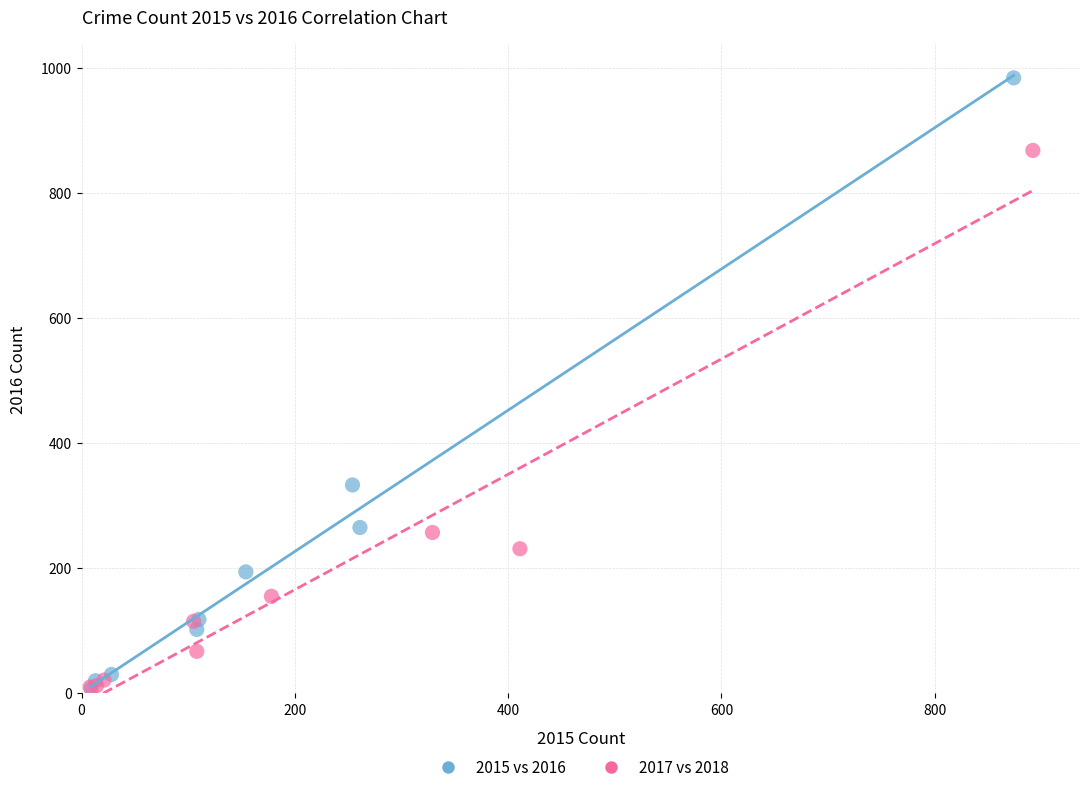

Which series has the largest Y range (max minus min)?

2015 vs 2016